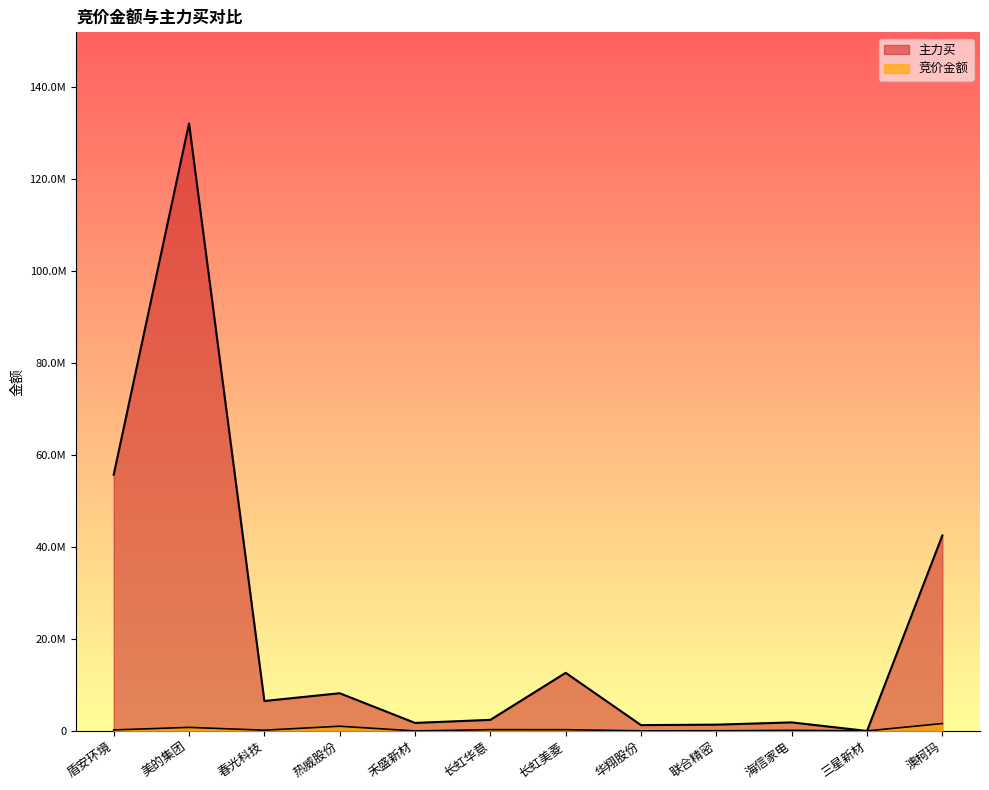

What is the approximate value of 主力买 at 春光科技?

6514965